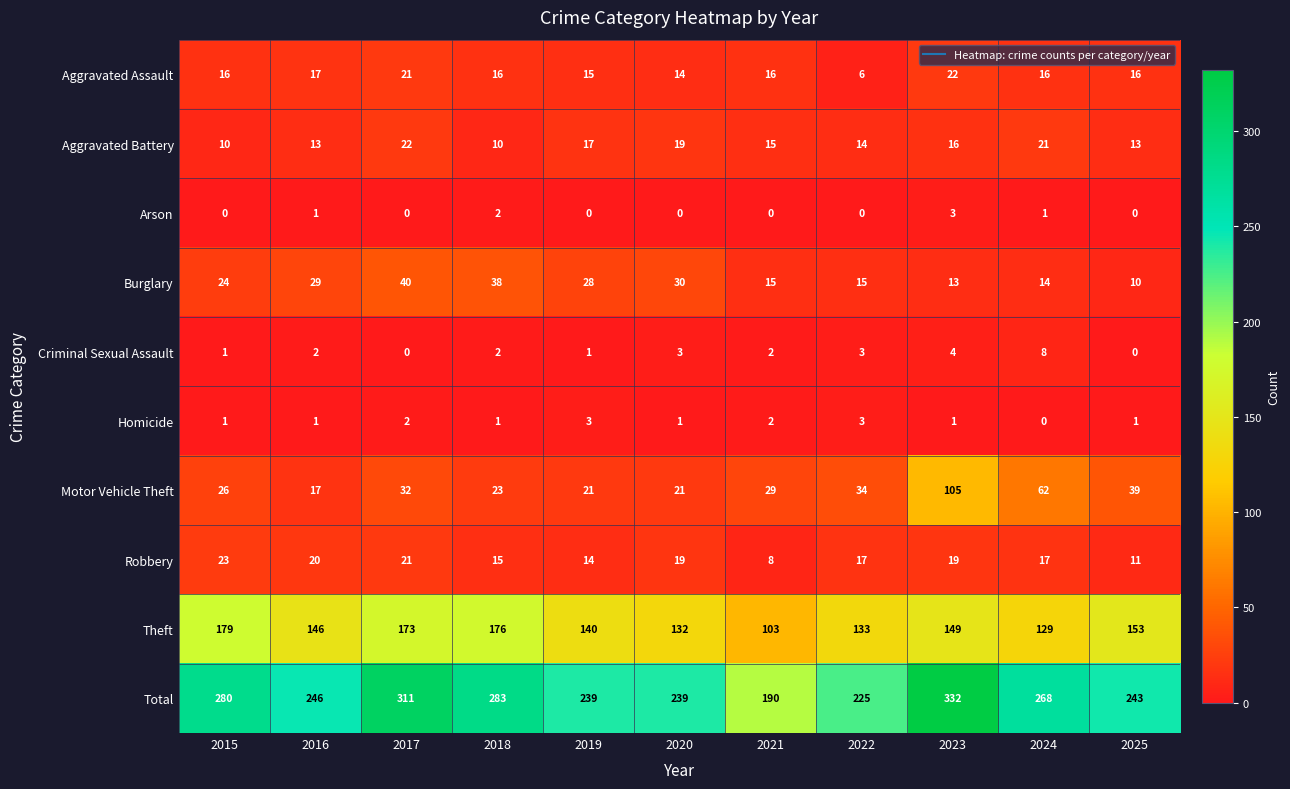

At how many categories does at least one series exceed 113?

11